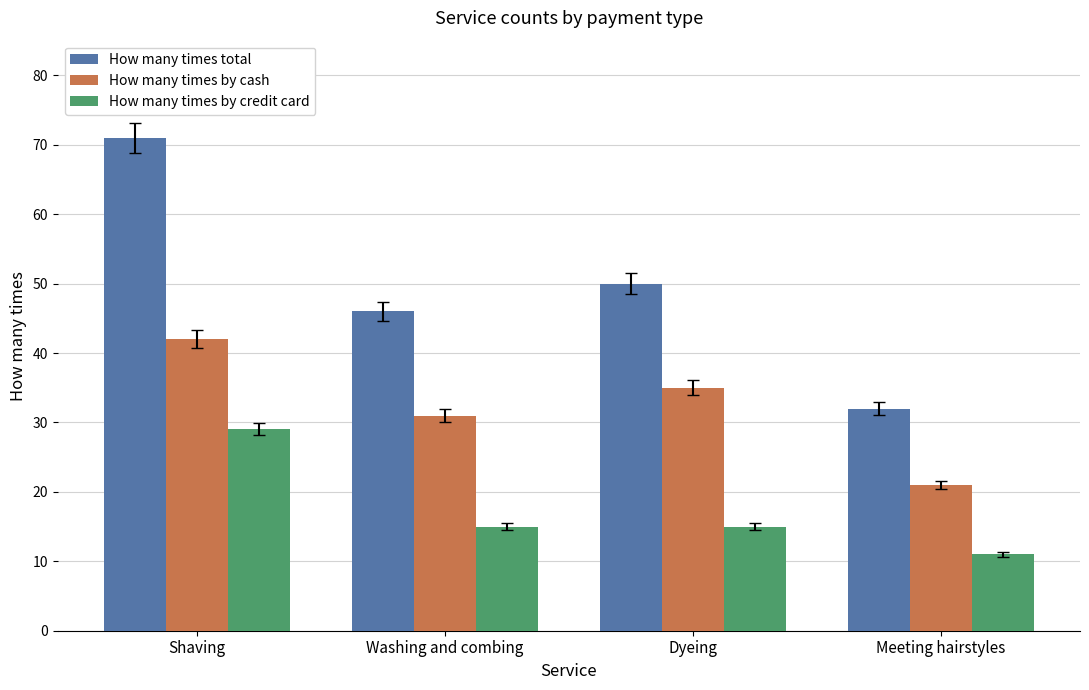

What is the label of the 1st bar from the left?

Shaving